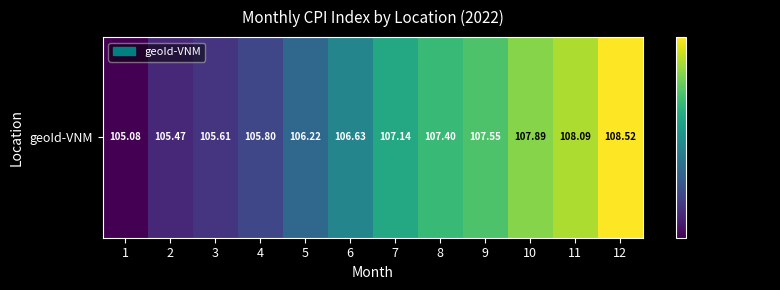

What is the smallest value displayed?

105.1